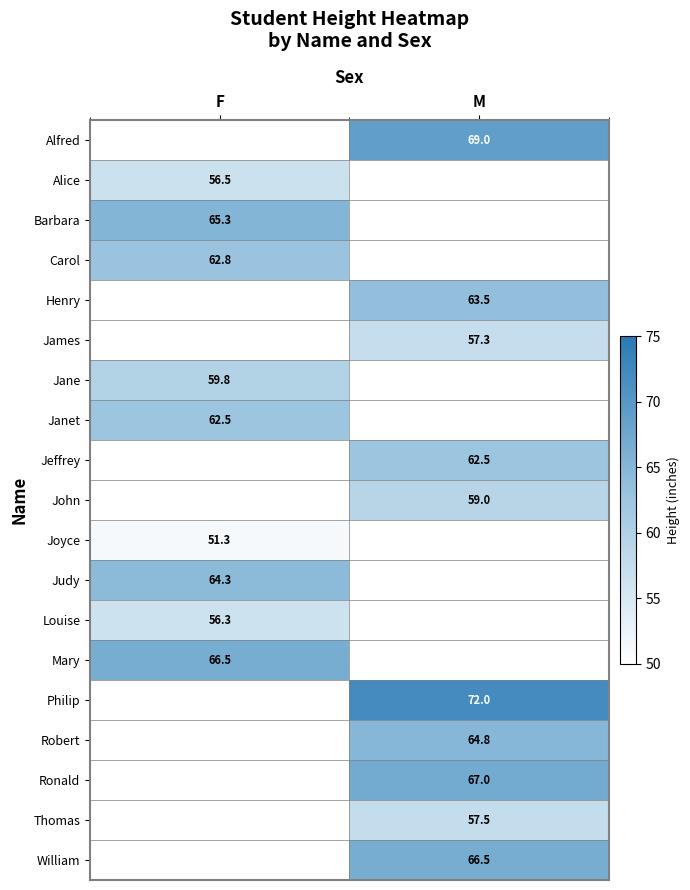

The James series shows 16.0 at M. True or false?

False